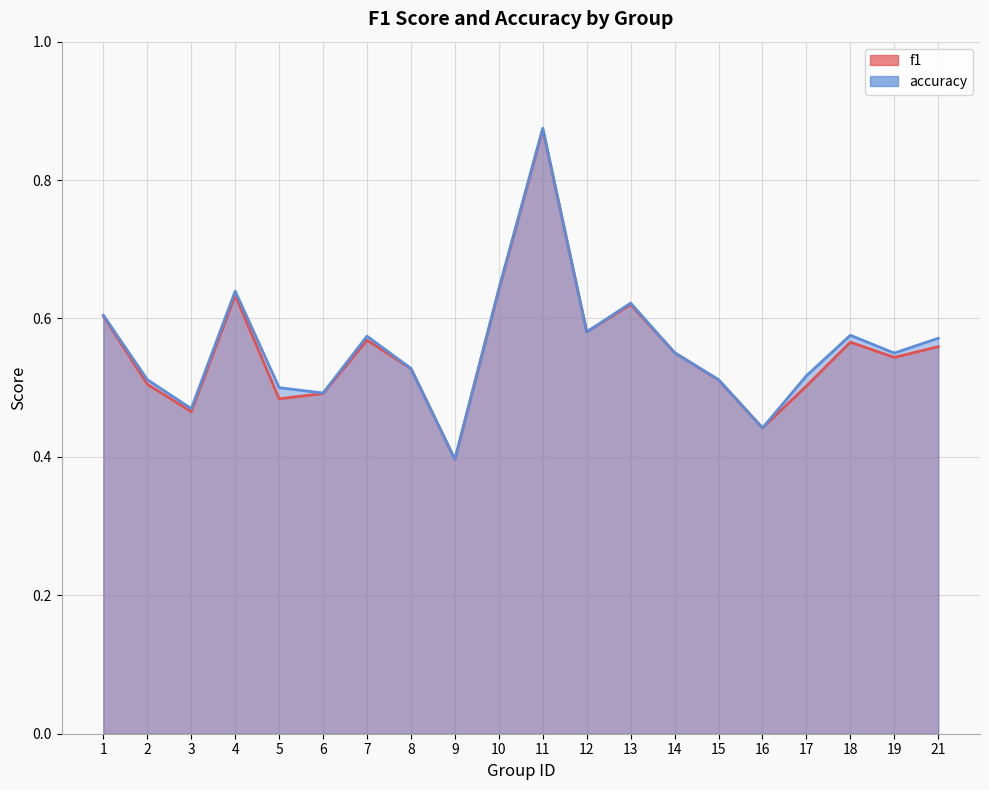

What is the minimum value for f1?

0.4